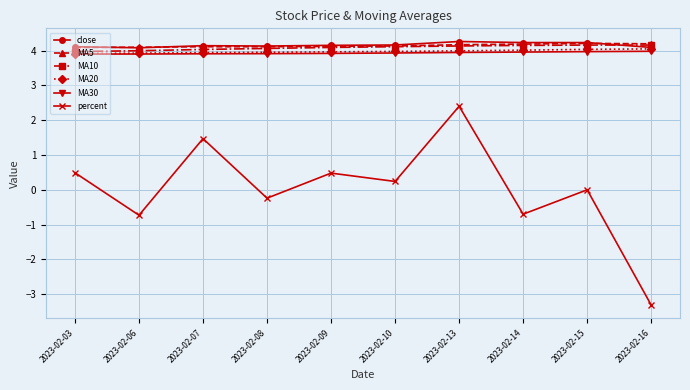

True or false: MA20 and percent intersect in this chart.

False